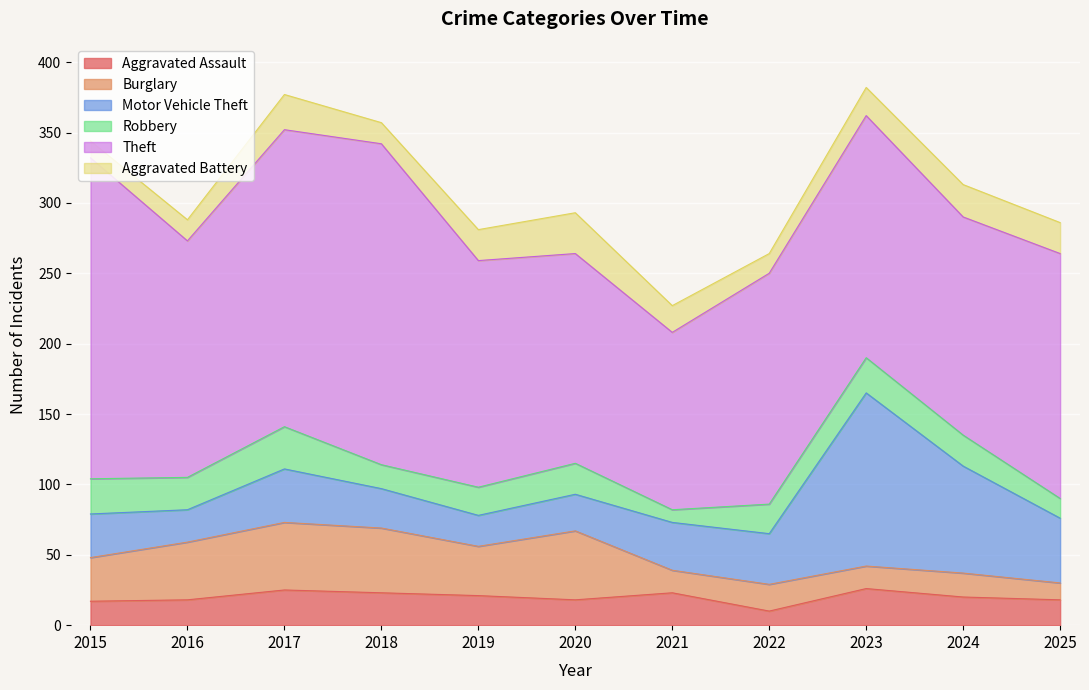

What is the difference between the maximum and minimum values in the Burglary series?

37